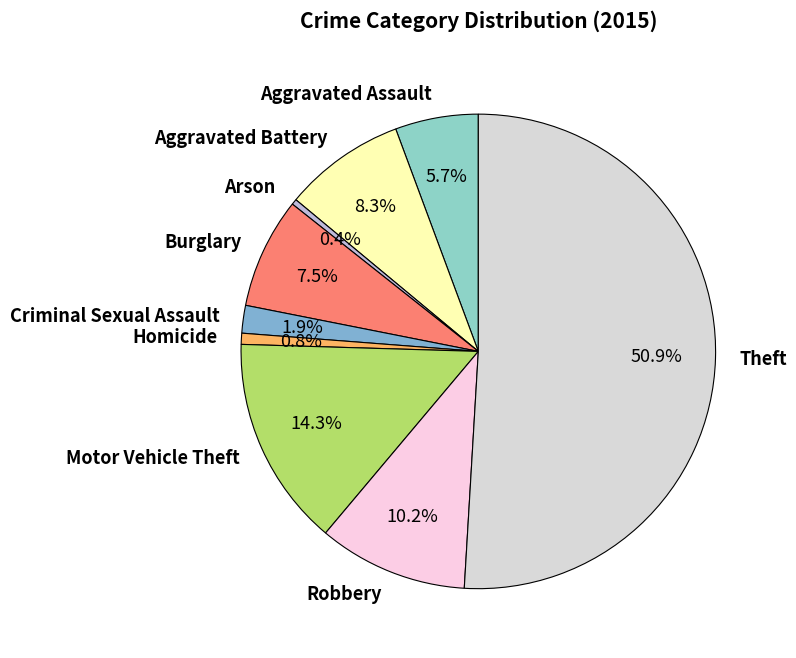

What percentage is the Theft slice, to the nearest percent?

51%